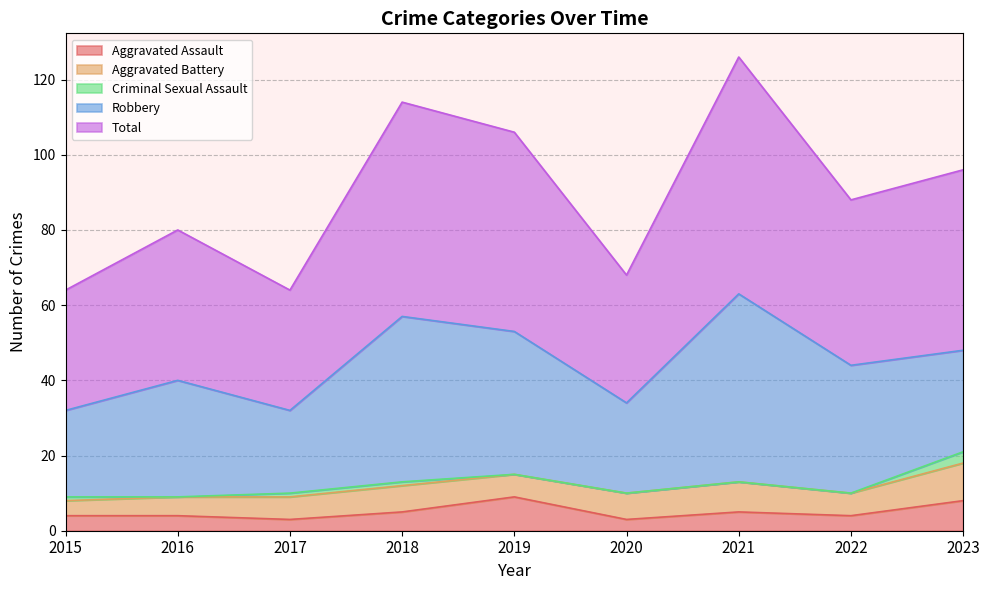

What is the sum of all Criminal Sexual Assault values?

6